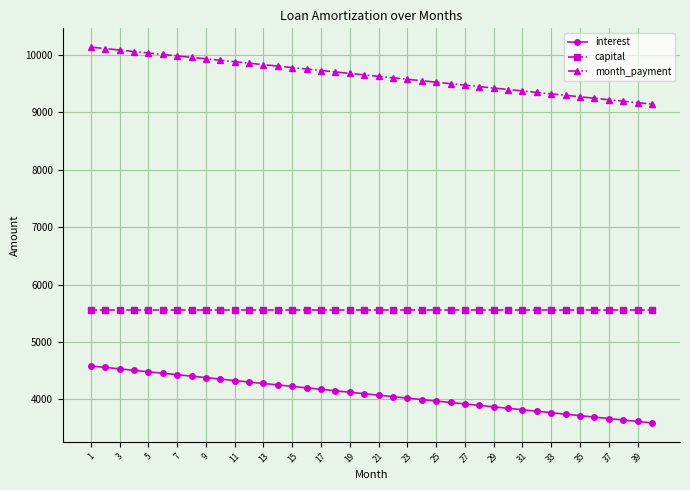

What is the highest value of the capital series?

5555.6